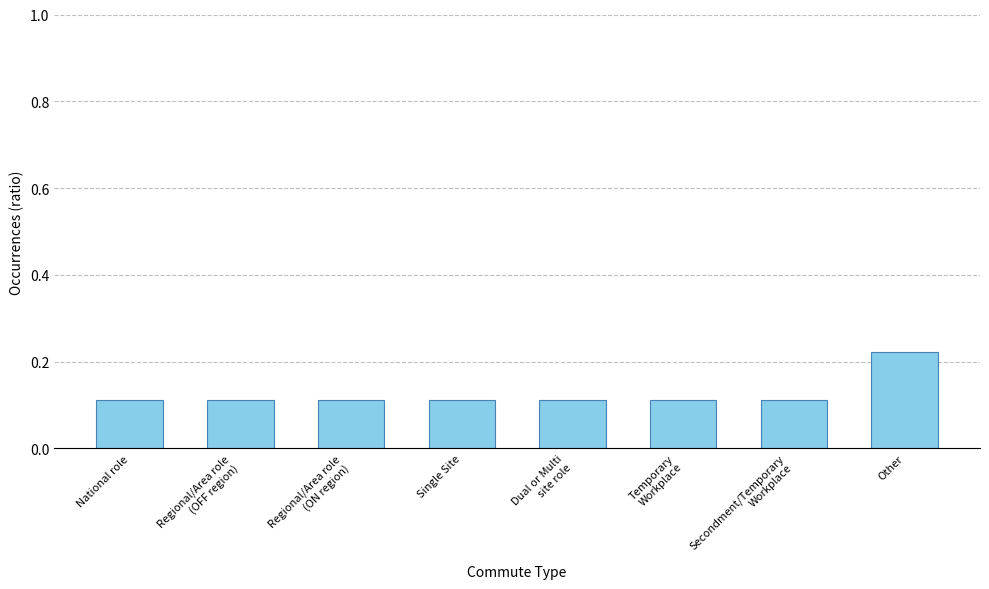

Which has a higher value, National role or Other?

Other